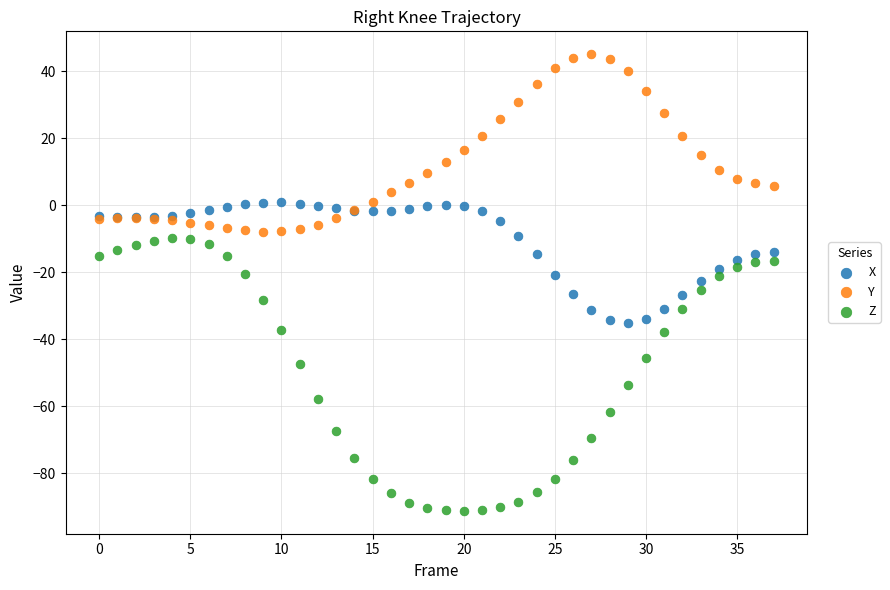

Which series reaches the maximum Y coordinate?

Y